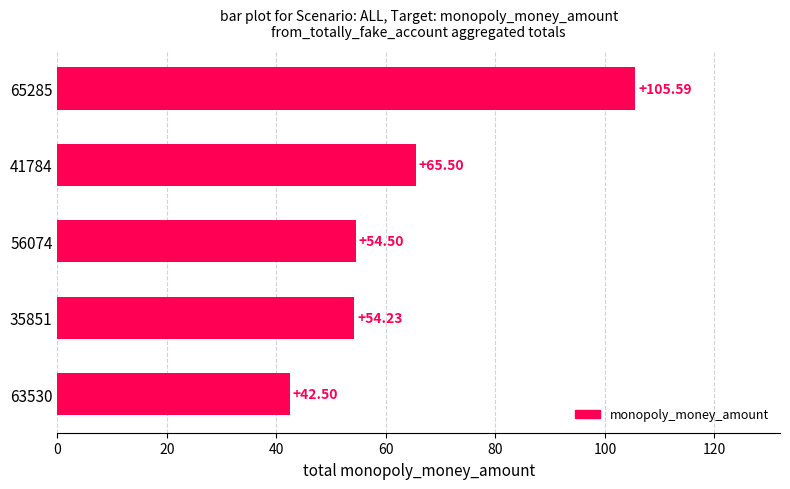

What is the difference between the second highest and minimum values?

23.0